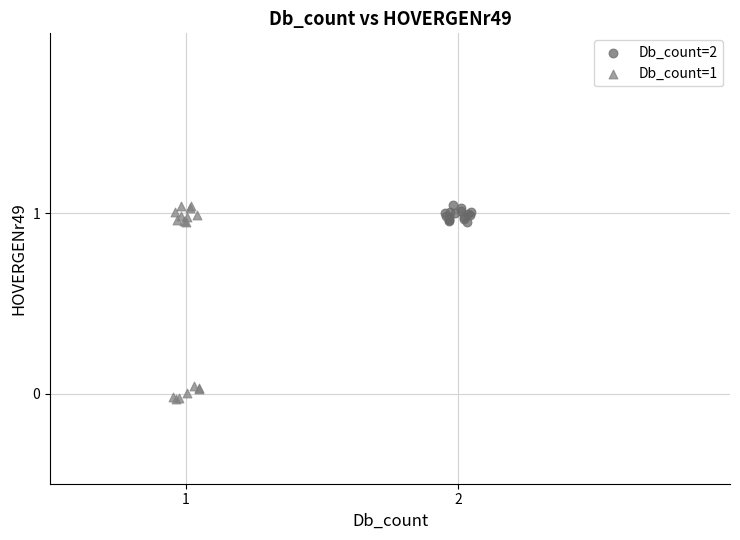

Which series reaches the minimum Y coordinate?

Db_count=1